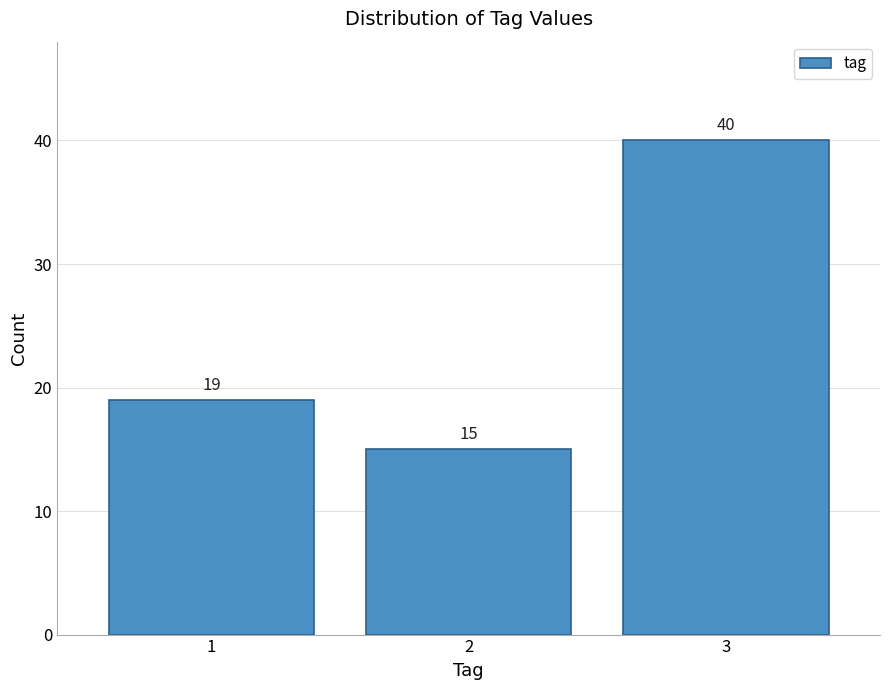

Reading left to right, list all the values displayed in this chart.

19	15	40